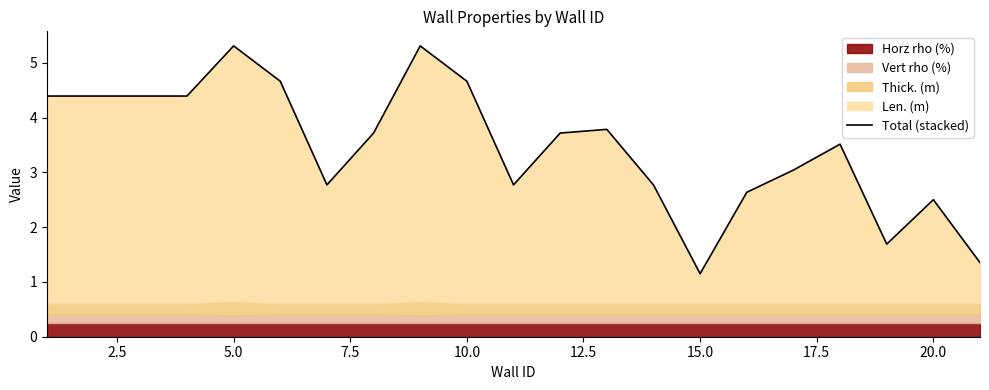

What is the value of the 12th point from the left?

3.7